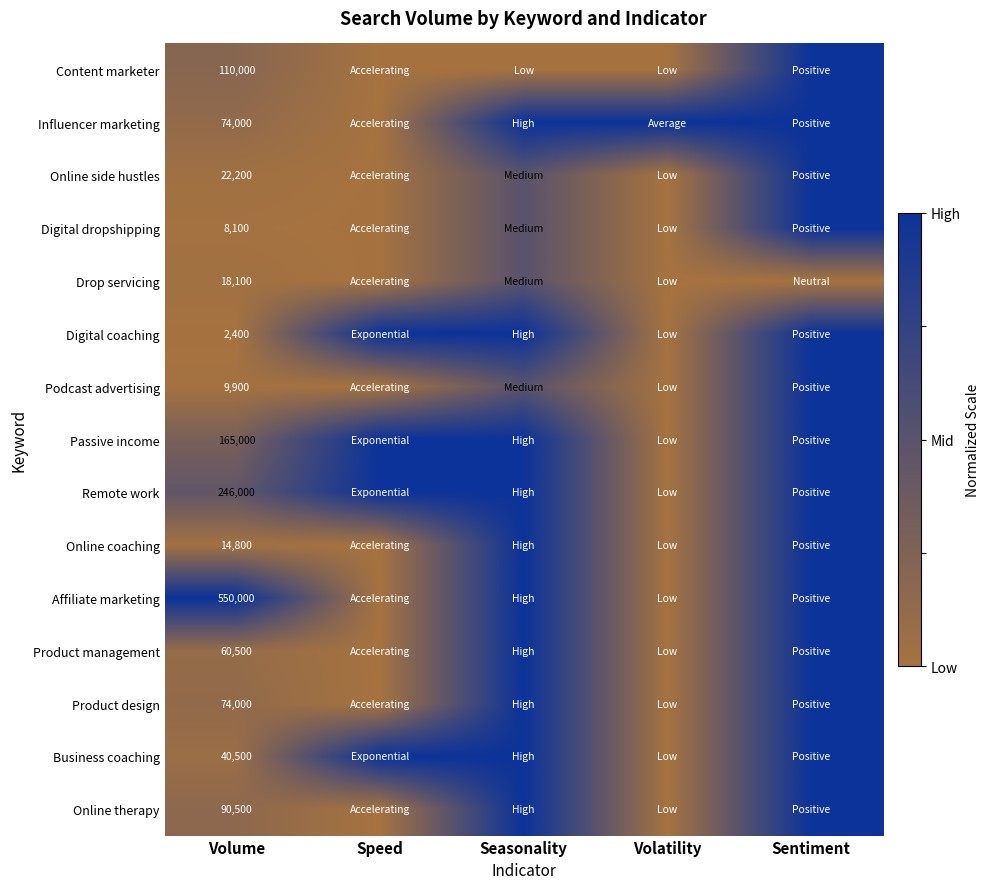

The value of Digital dropshipping at Volume is 8100.0. True or false?

True